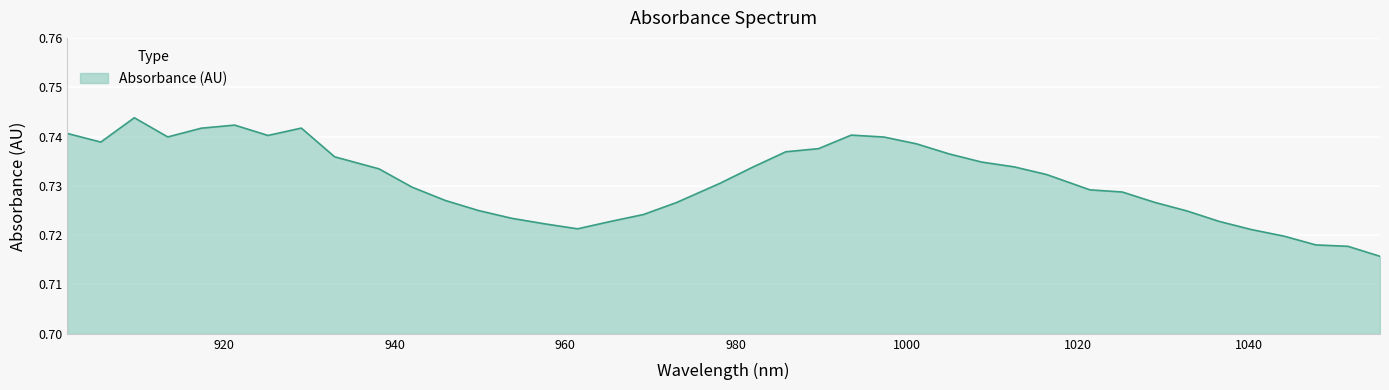

Is this an area chart (filled region under the line)?

Yes